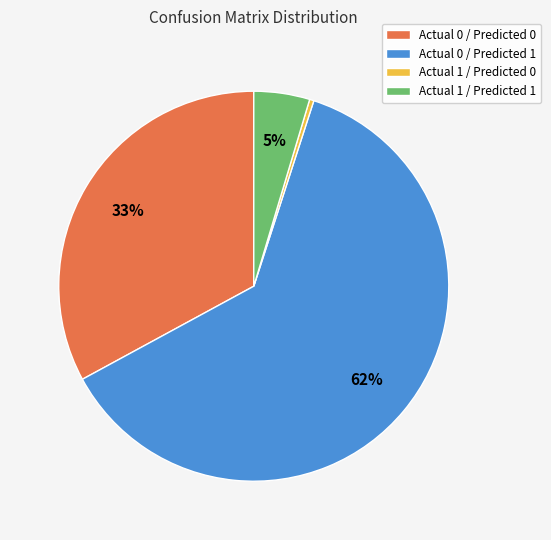

The Actual 0 / Predicted 0 slice represents 33% of the pie. True or false?

True